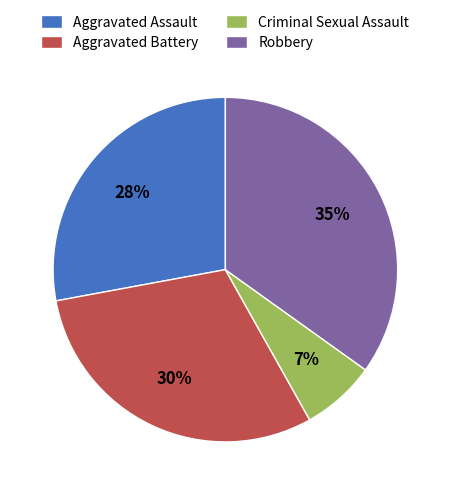

What percentage is the Robbery slice, to the nearest percent?

35%